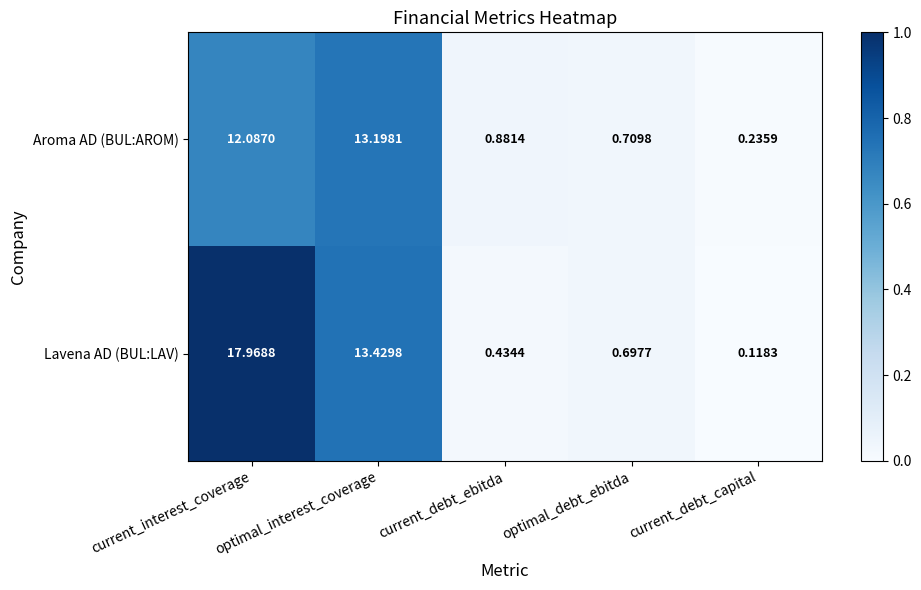

List the series in order of their overall mean, lowest first.

Aroma AD (BUL:AROM), Lavena AD (BUL:LAV)